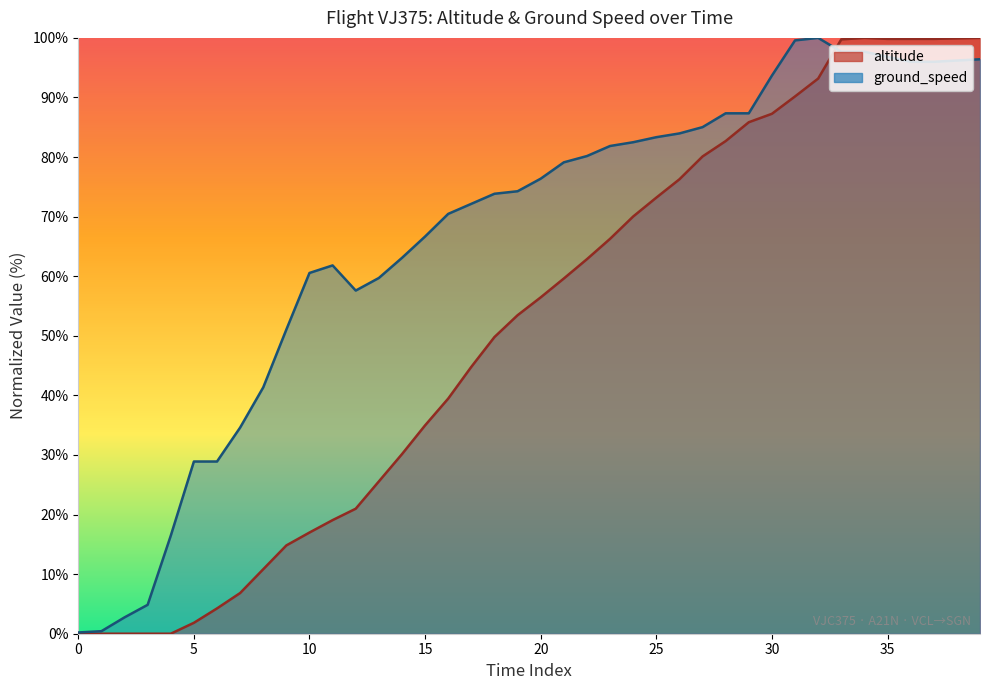

Which series changed the most between 9 and 37?

altitude